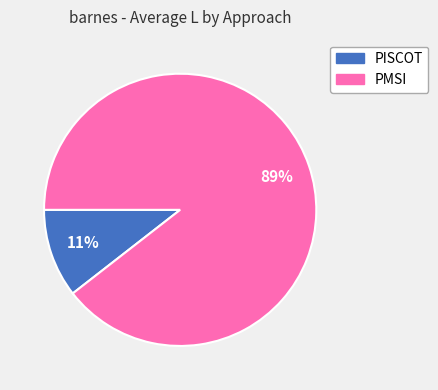

Approximately how many times larger is the value at PISCOT compared to PMSI?

0.1